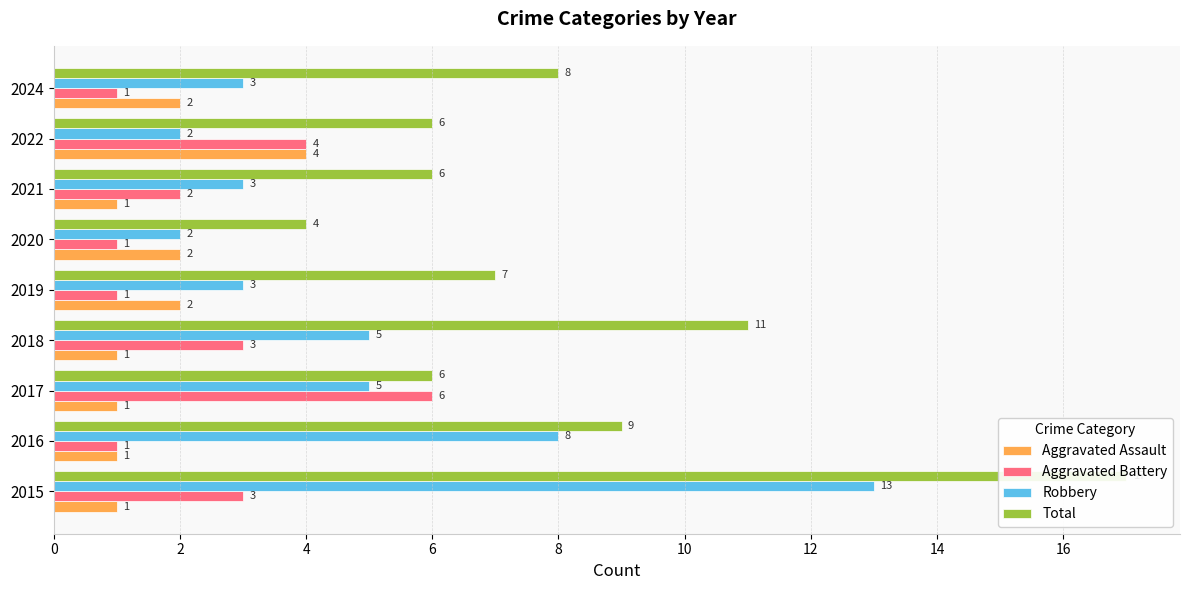

Count the Aggravated Assault values in the range 1 to 2.

8